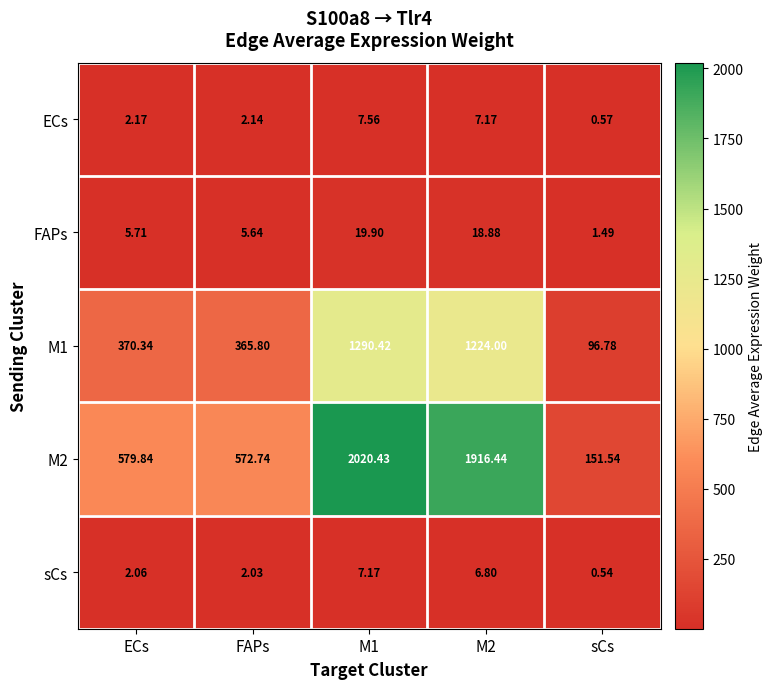

At which label is FAPs closest to 10?

ECs